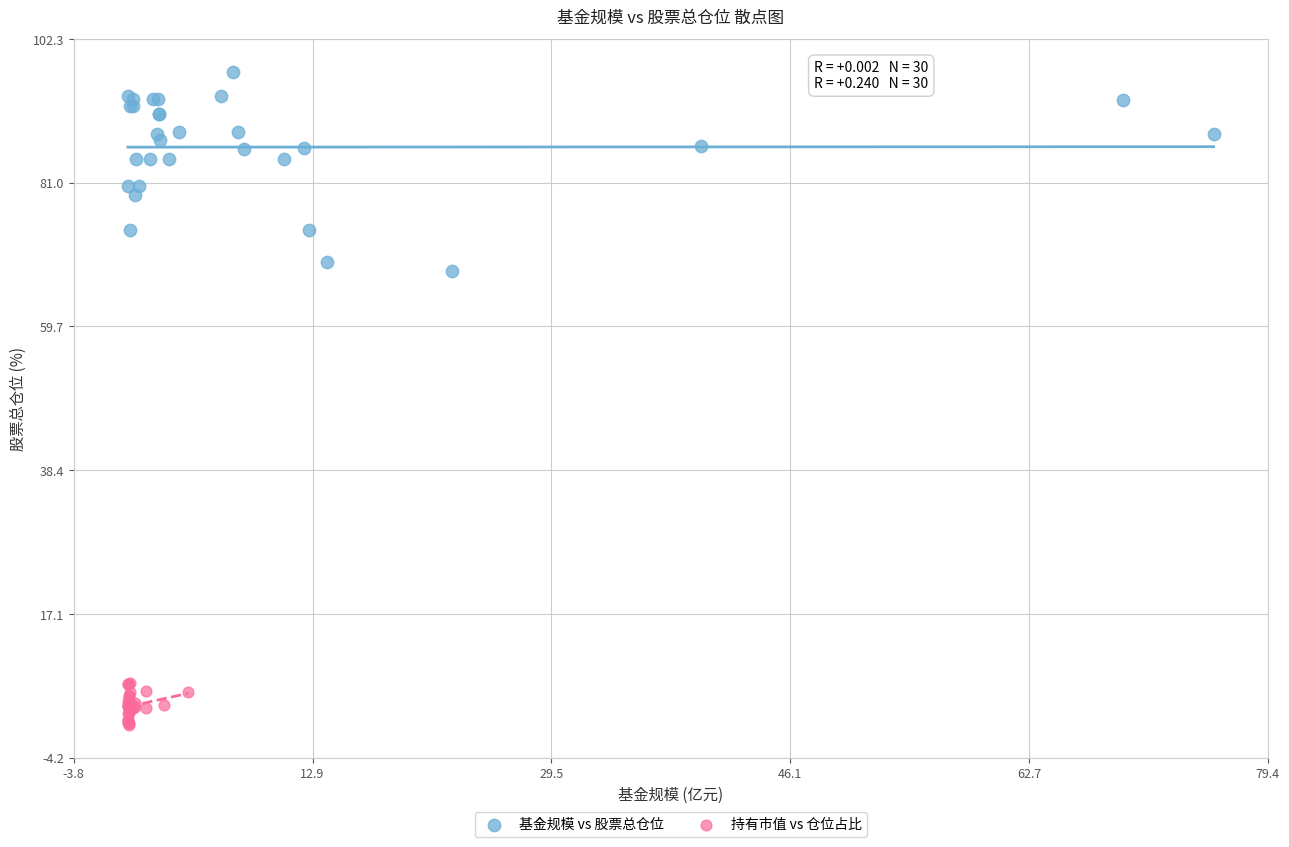

What are all the series names shown in the legend?

基金规模 vs 股票总仓位, 持有市值 vs 仓位占比